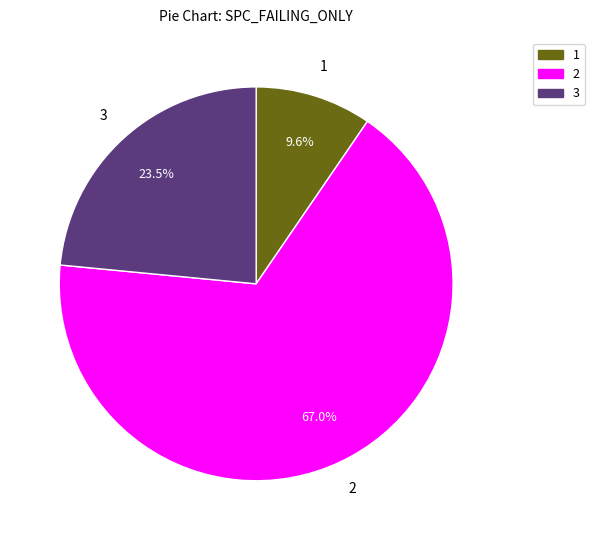

To the nearest percent, what is the difference between the largest and smallest slice percentages?

57%